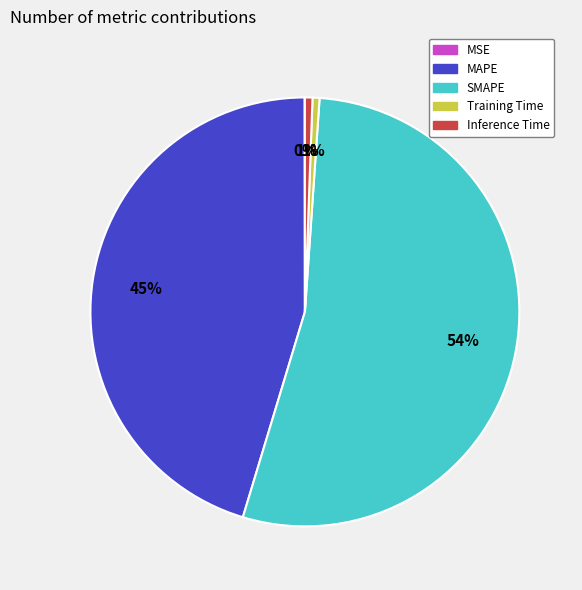

To the nearest percent, what is the average slice percentage?

20%